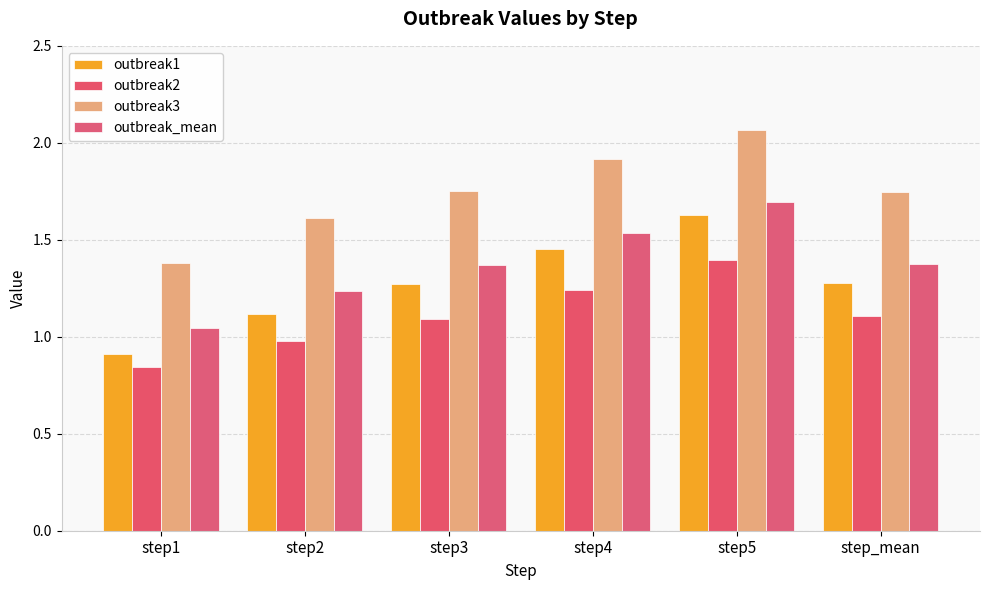

What position from the left is step1?

1